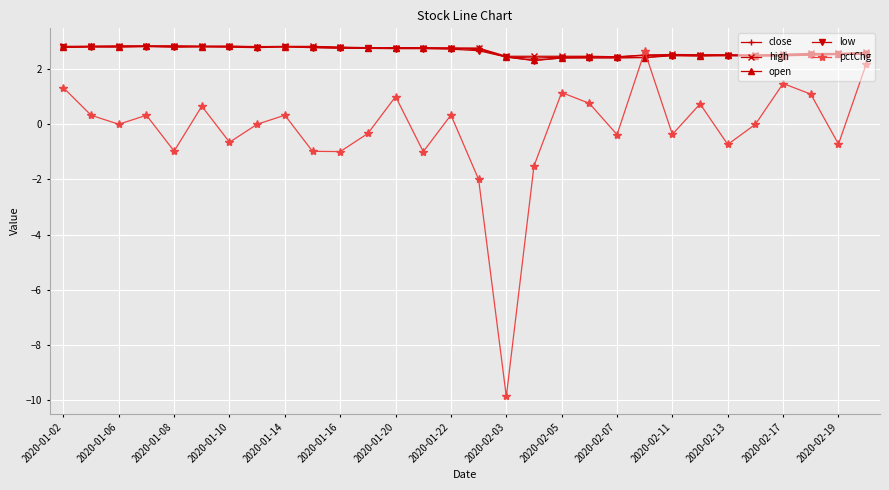

Which series has the widest spread of values?

pctChg